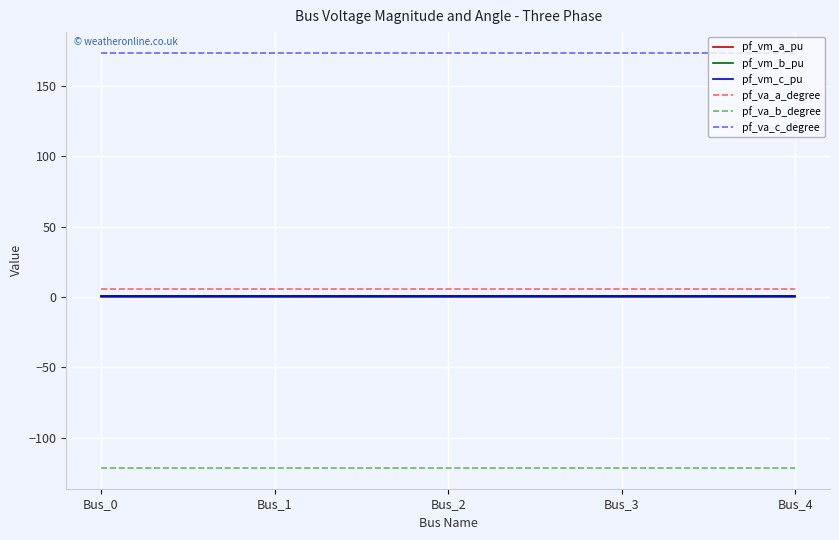

What is the sum of all pf_vm_b_pu values?

1.2